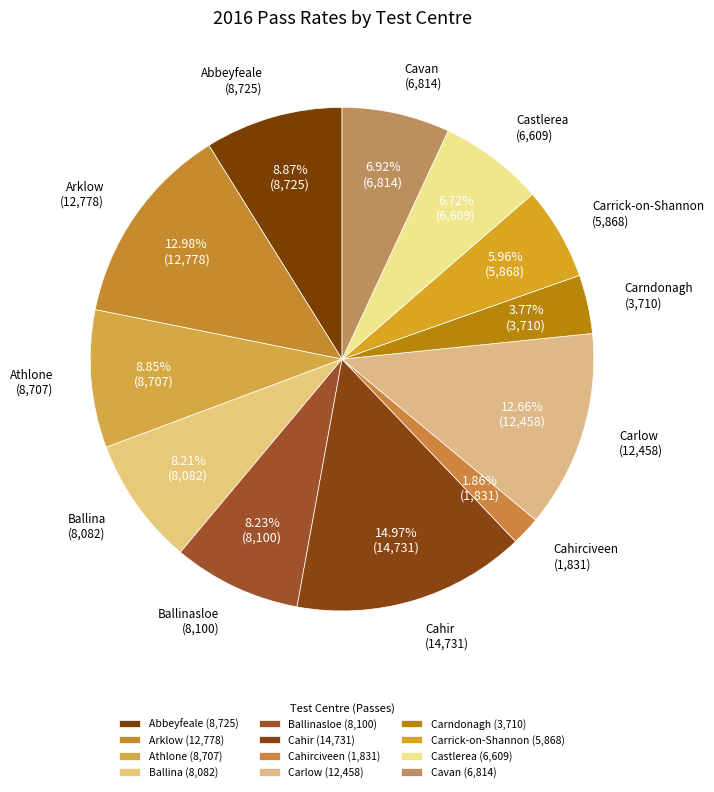

To the nearest percent, what is the difference between the largest and smallest slice percentages?

13%